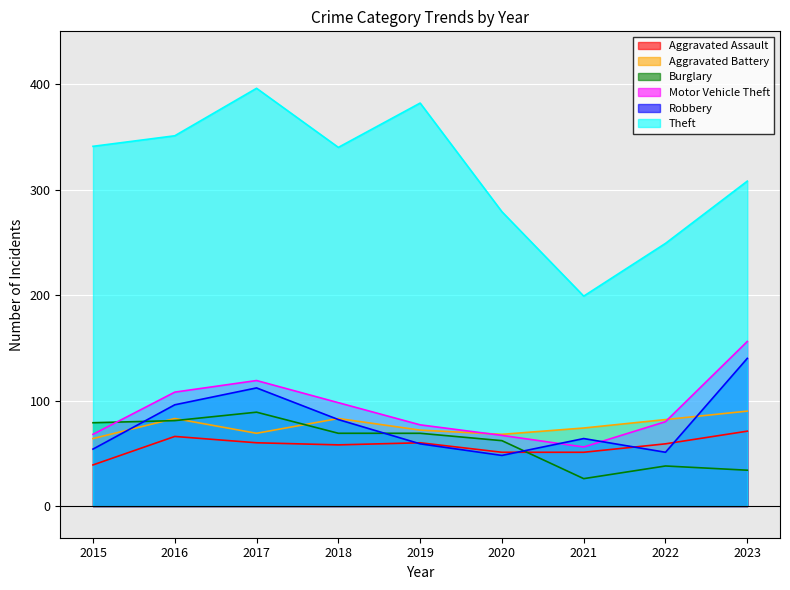

Which series has the largest total across all categories?

Theft